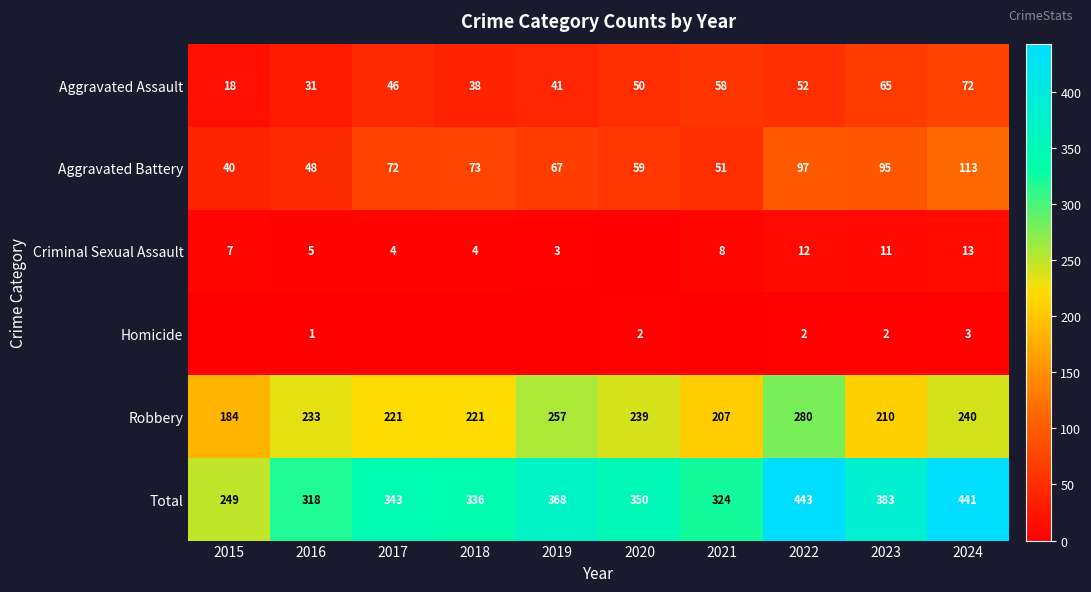

What is the approximate value of Aggravated Assault at 2022, to the nearest 5?

50